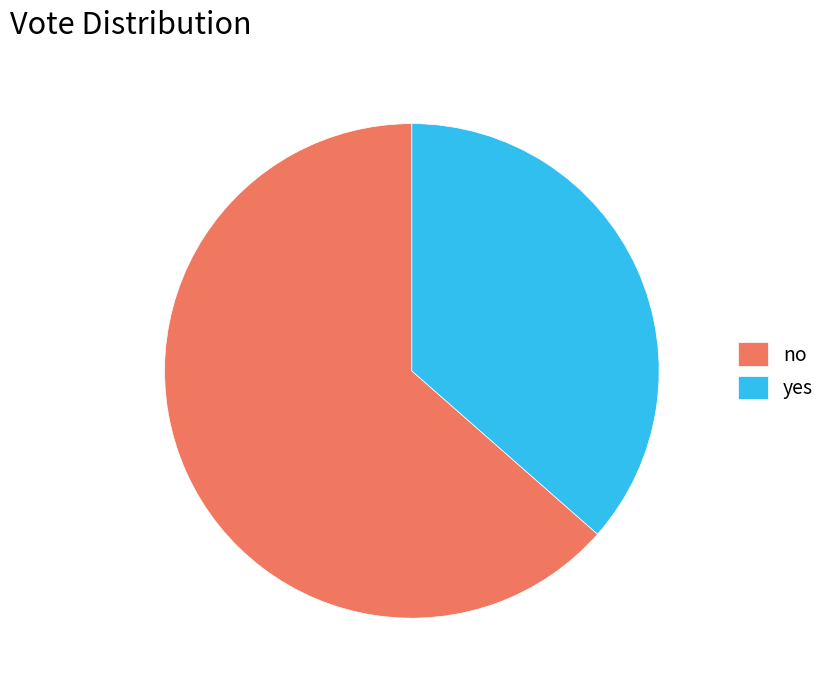

How many segments does this pie chart have?

2